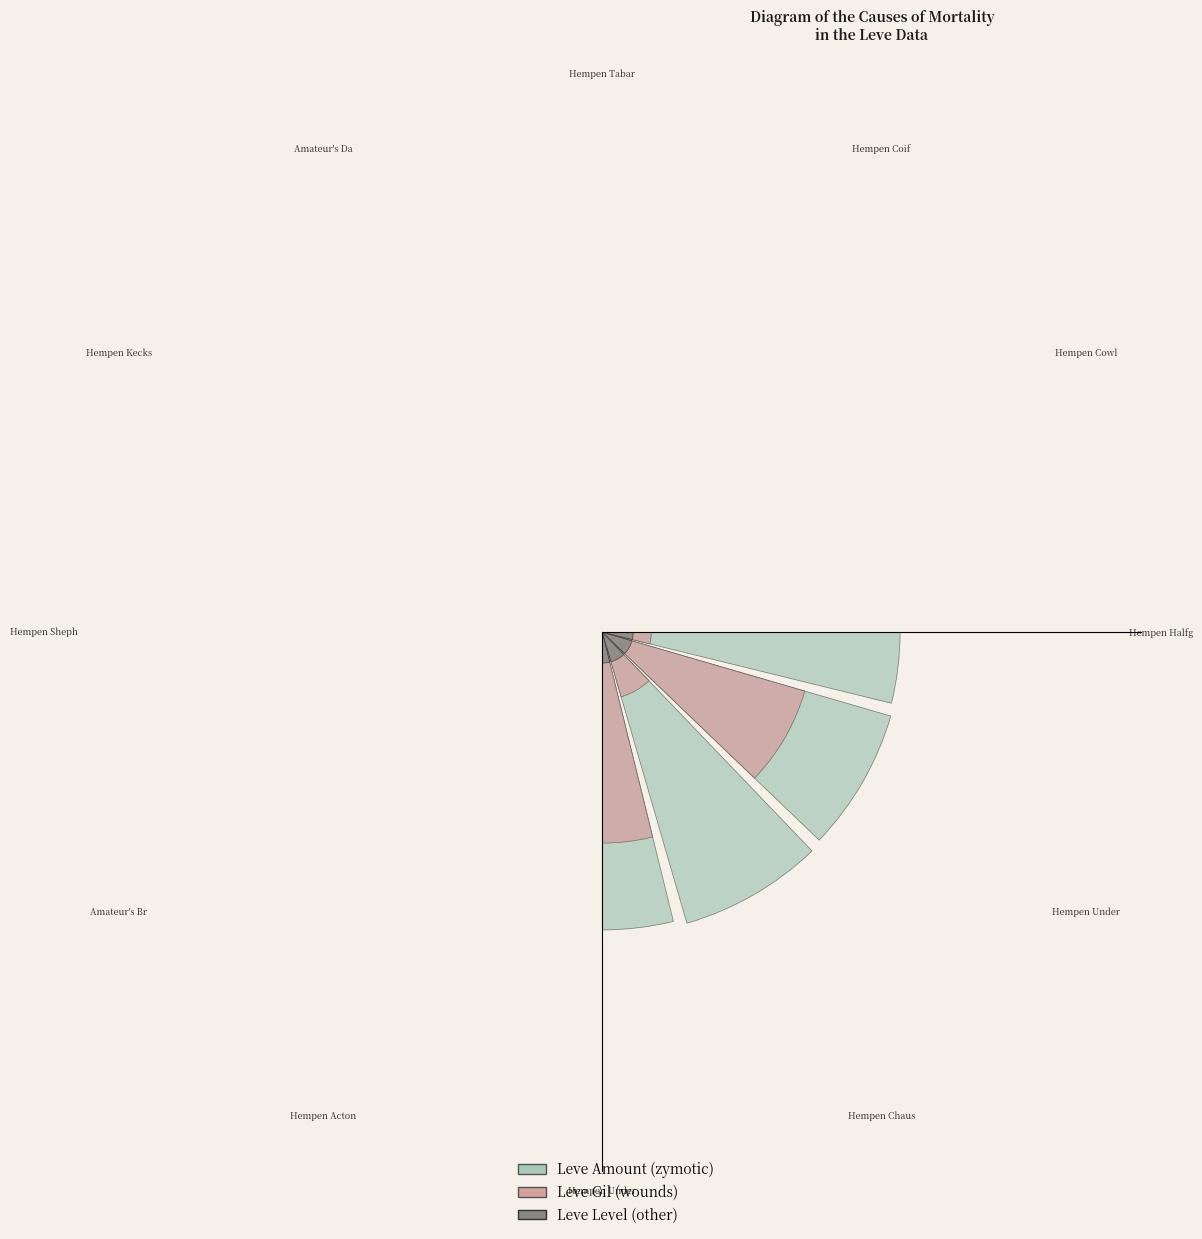

Between Hempen Undershirt and Hempen Kecks, which series saw the biggest shift?

zymotic